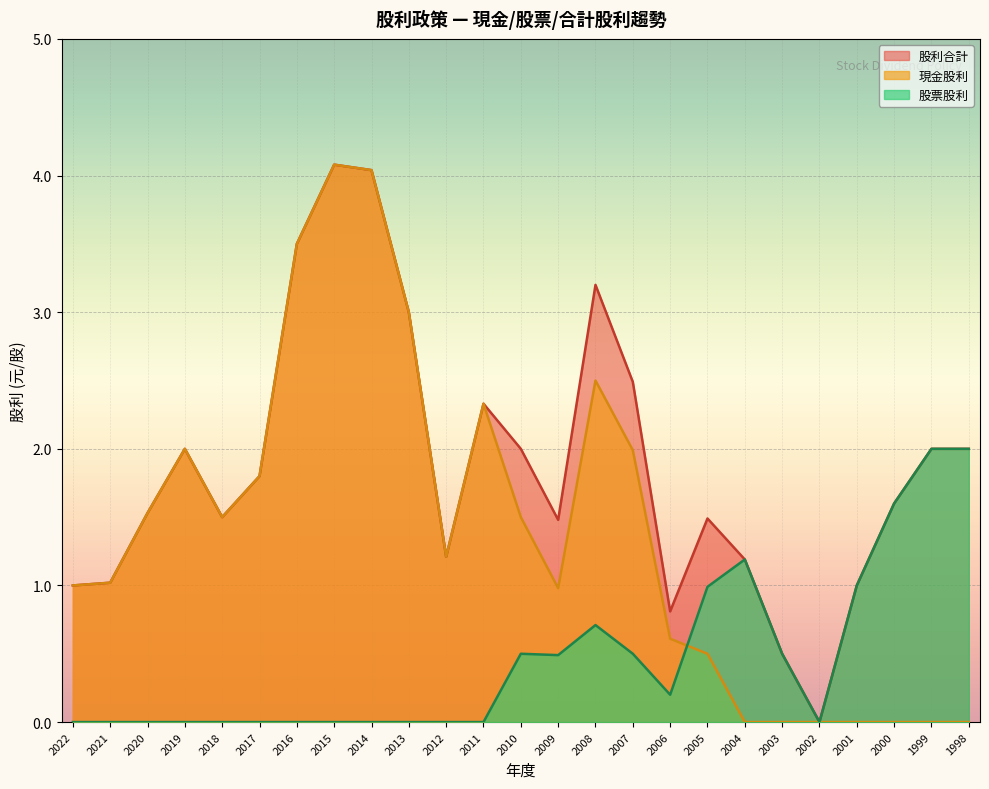

Between which two adjacent categories do 現金股利 and 股票股利 first intersect?

2006 and 2005